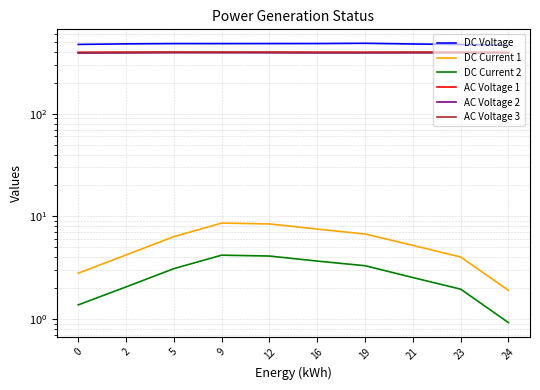

Which series has the largest total across all categories?

DC Voltage